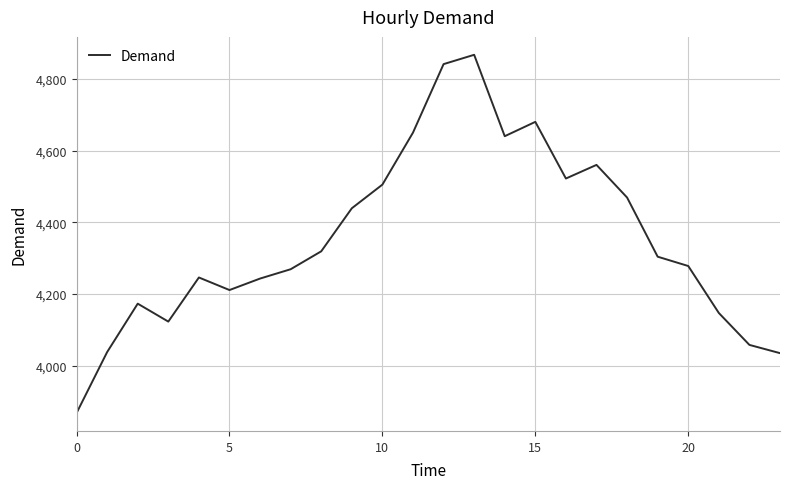

What is the greatest value displayed?

4867